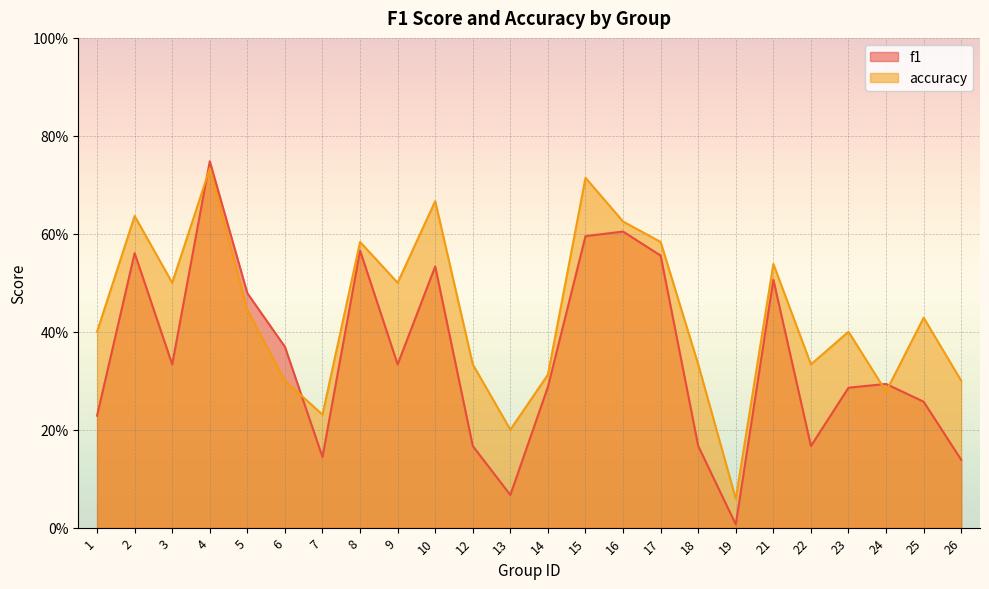

Which series changed the most between 15 and 18?

f1